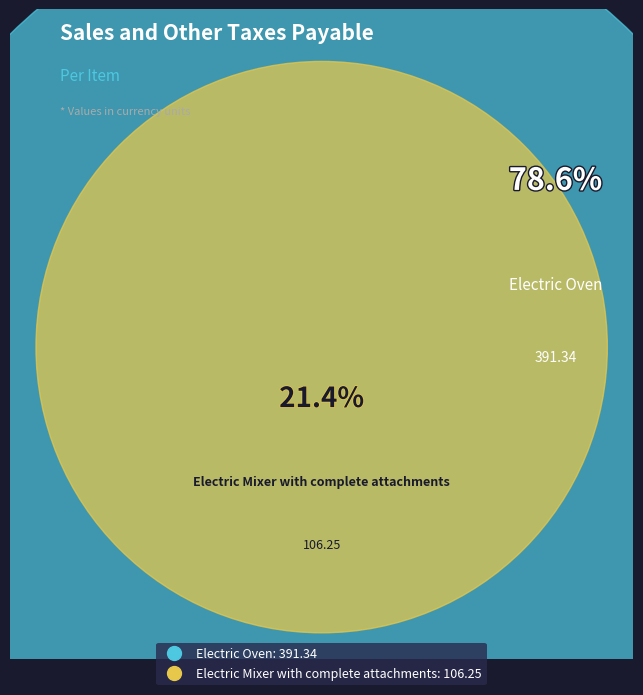

To the nearest percent, what percentage of the pie is Electric Mixer with complete attachments?

21%